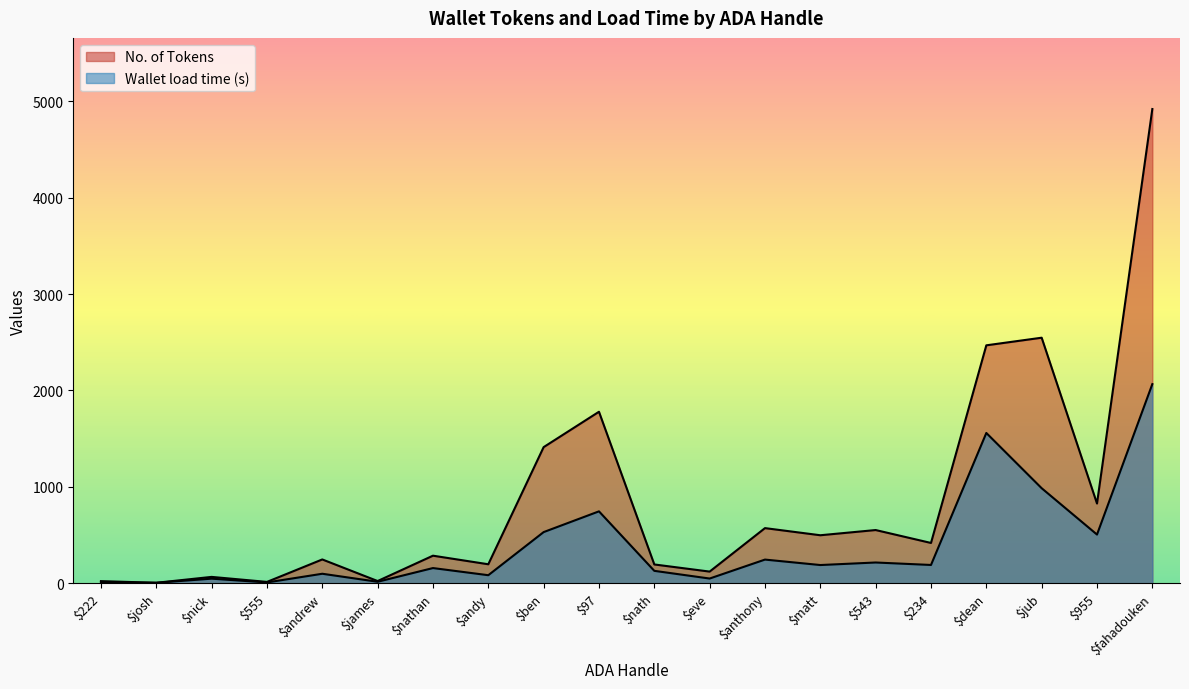

What is the value of the Wallet load time (s) point at the 5th from the left?

98.6